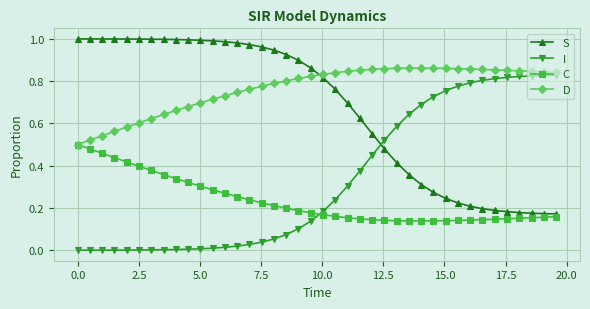

How many intersections are there between S and I?

1